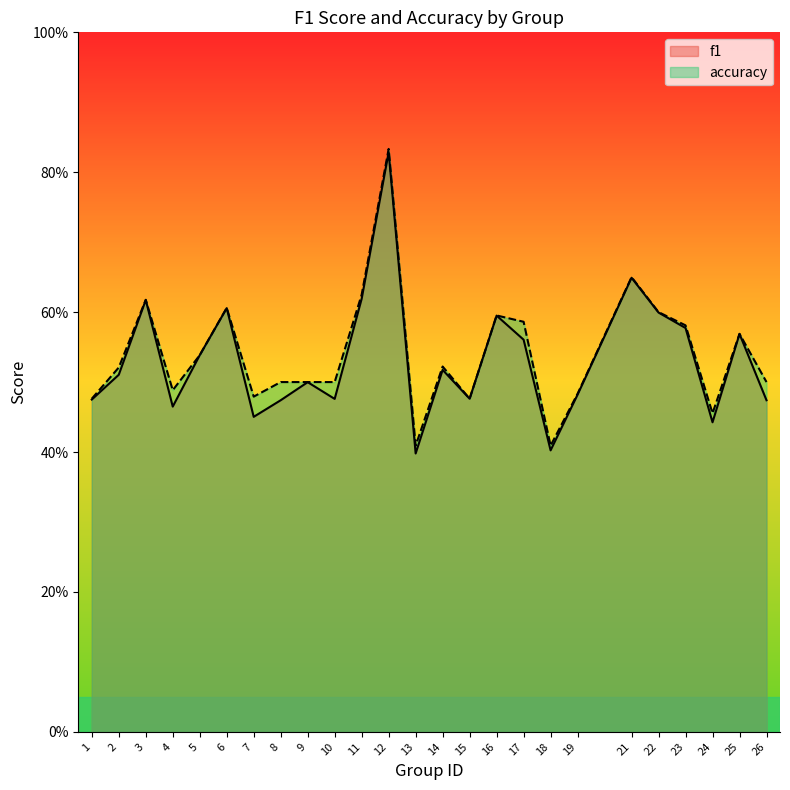

How many lines are shown in the chart?

2